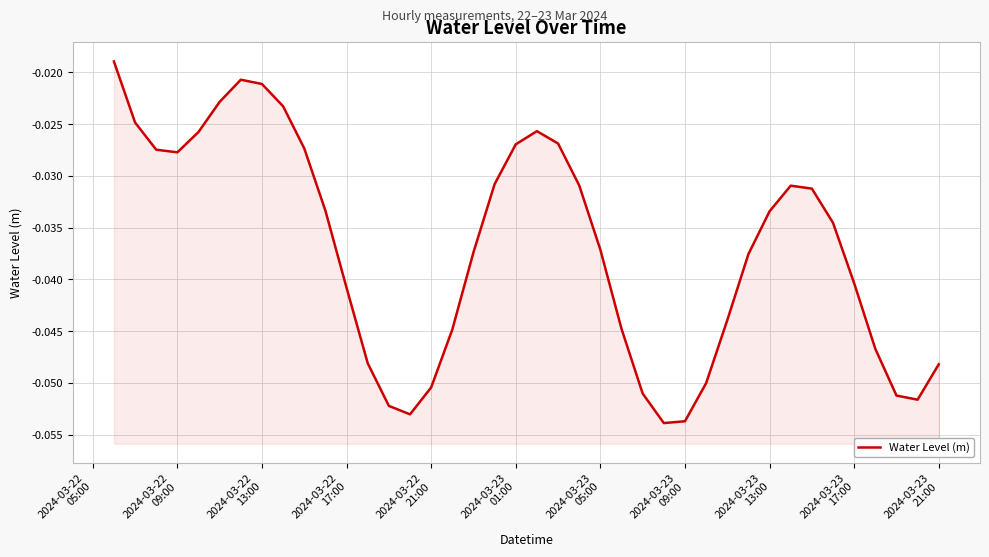

True or false: the data shows -0.0 at 2024-03-23 17:00.

False